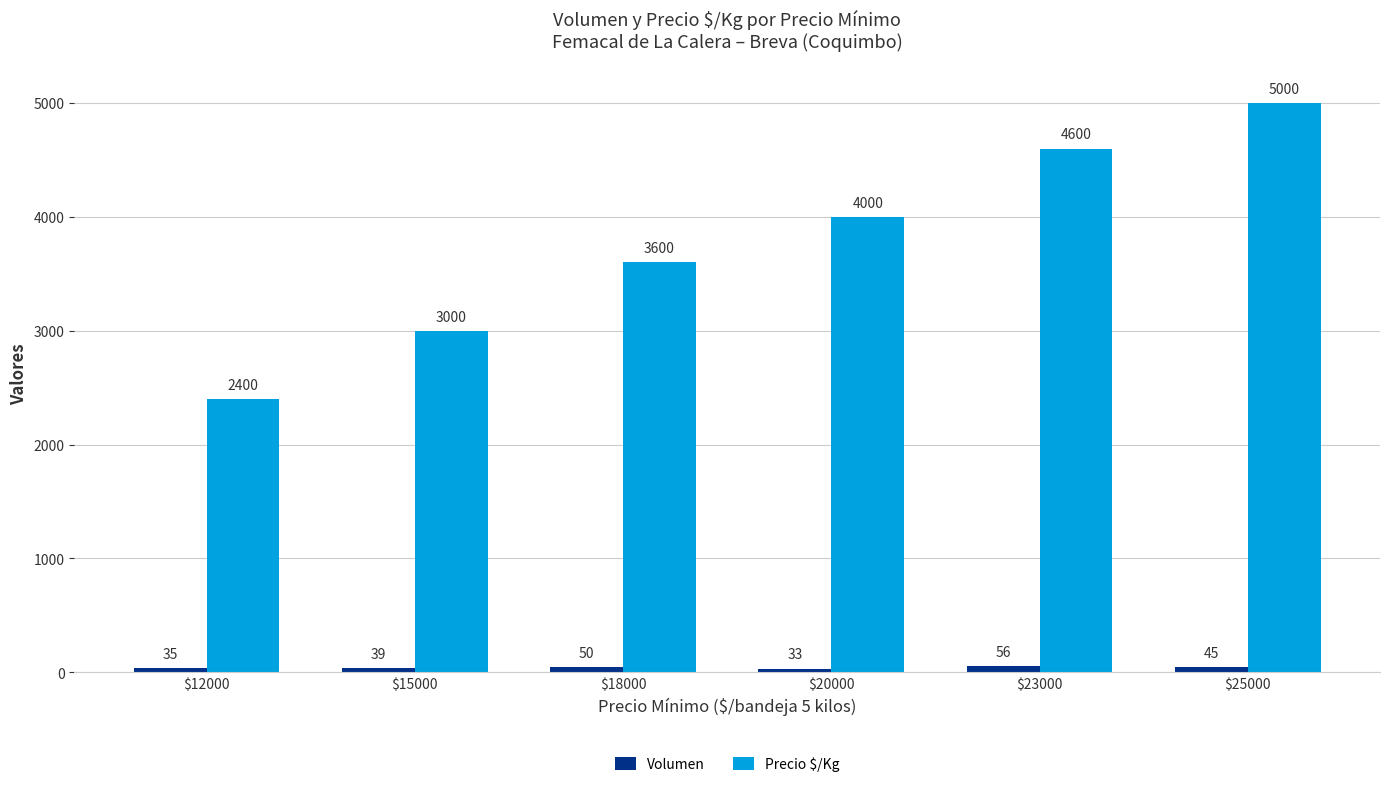

How many data points in Precio $/Kg are less than 4000?

3